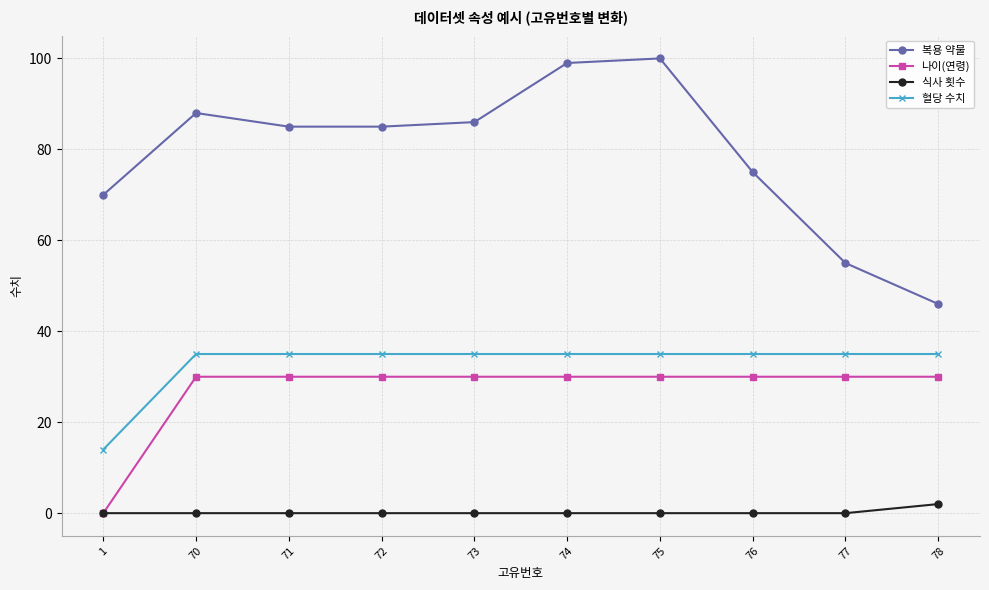

Between 75 and 77, which series saw the biggest shift?

복용 약물